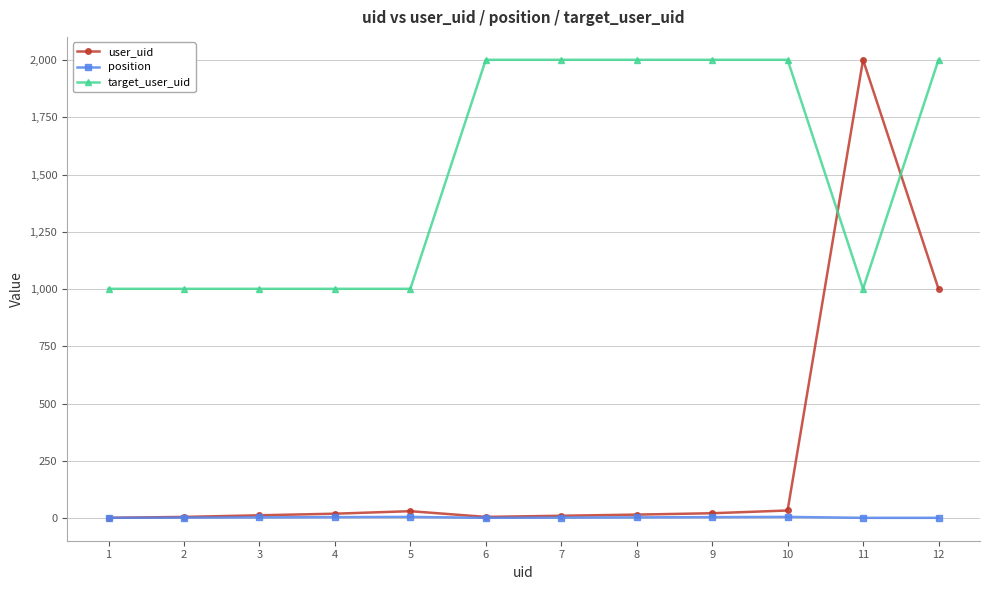

What is the highest value of the target_user_uid series?

2001